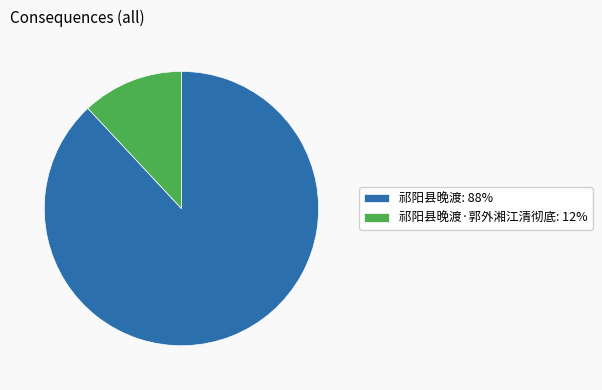

Count the number of slices in the pie.

2